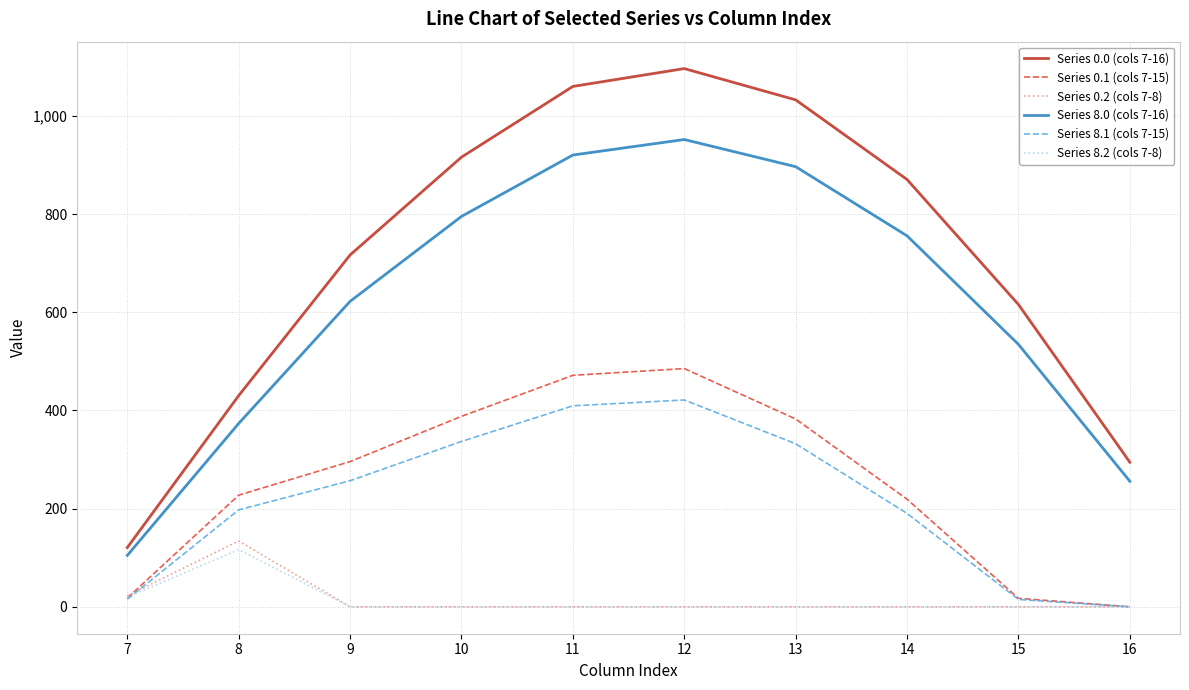

At which label does Series 0.0 (cols 7-16) first exceed 870?

10